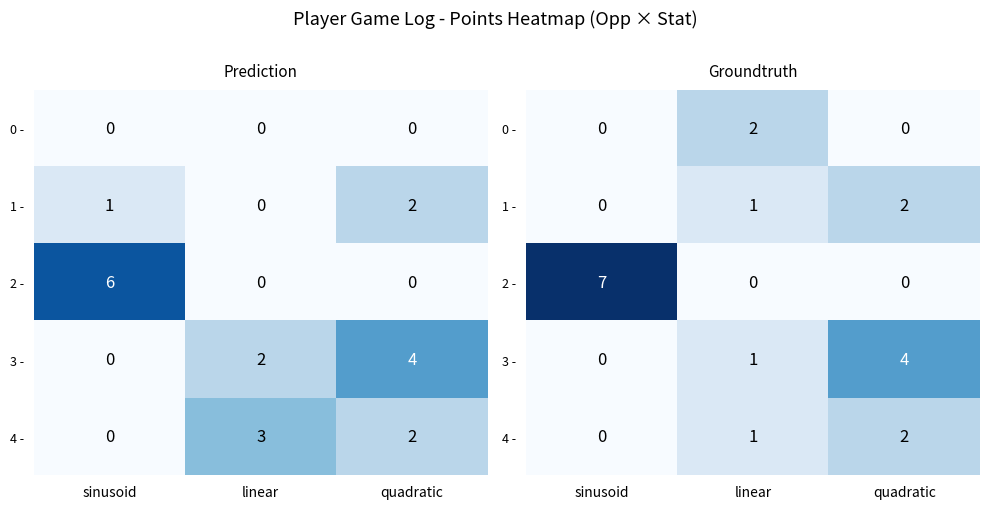

Between sinusoid and quadratic, which series saw the biggest shift?

2 -